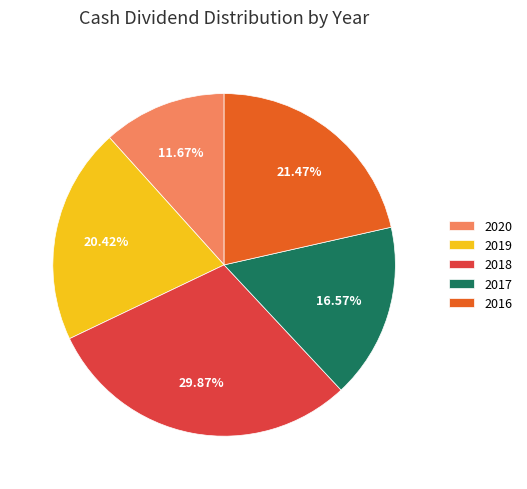

To the nearest percent, what percentage of the pie is 2016?

21%